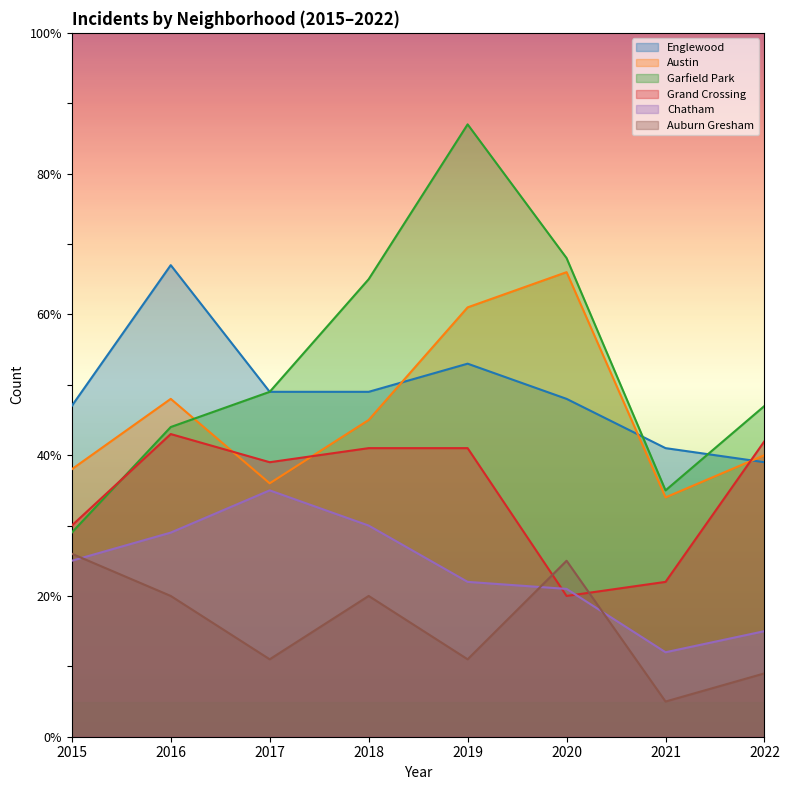

Does the chart display data point markers on the line(s)?

No